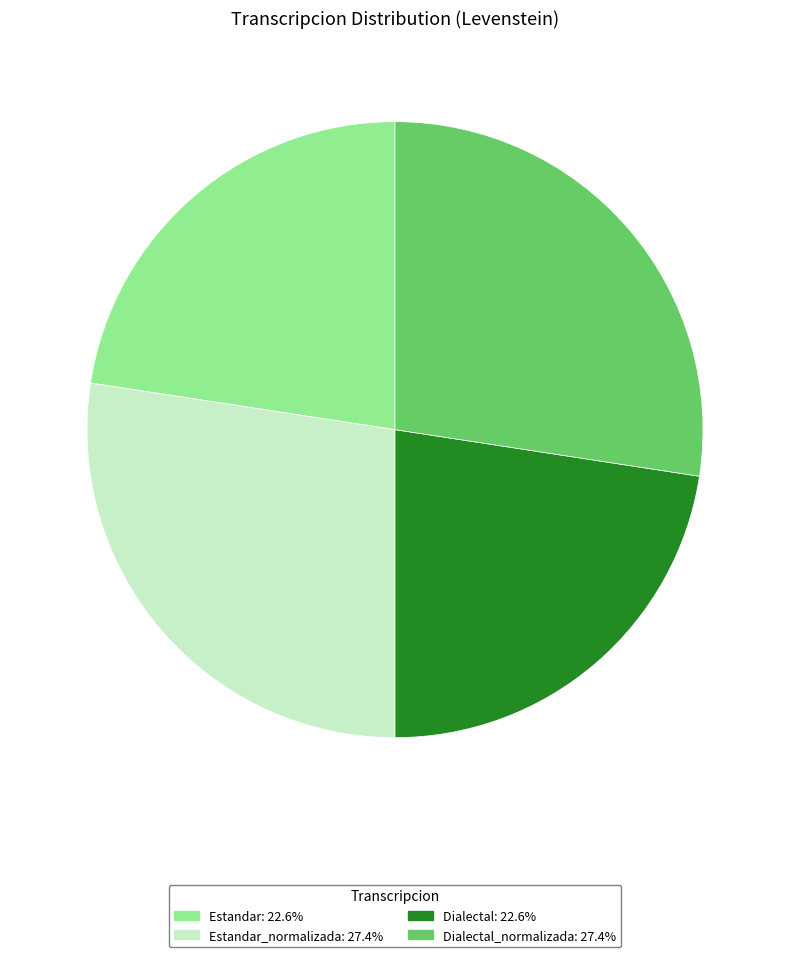

Is there any slice that represents more than half of the pie?

No